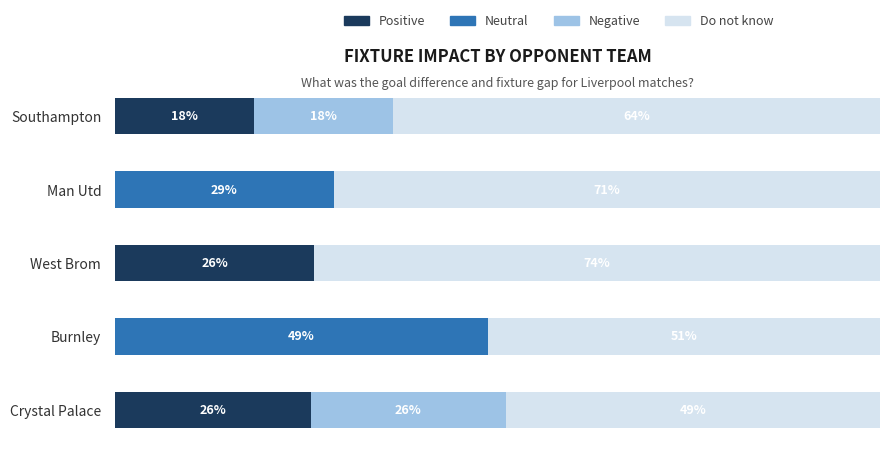

At which label is Positive closest to 13?

Southampton